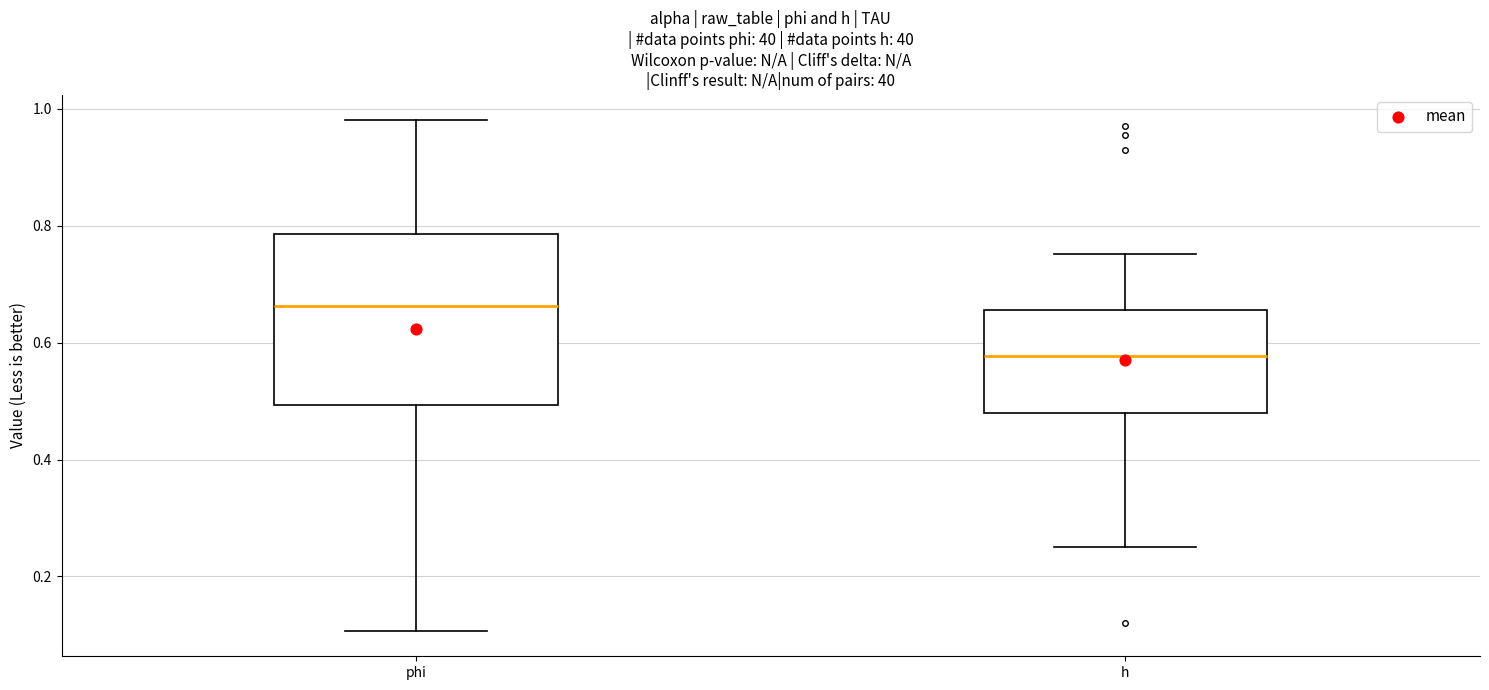

Reading left to right, read every box against the y-axis: the position of its median line, the range the box covers, and the ends of its whiskers. The values are not printed on the chart, so give them approximately, as read against the axis.

phi: median 0.66, box 0.50 to 0.78, whiskers 0.10 to 0.98
h: median 0.58, box 0.48 to 0.66, whiskers 0.26 to 0.76